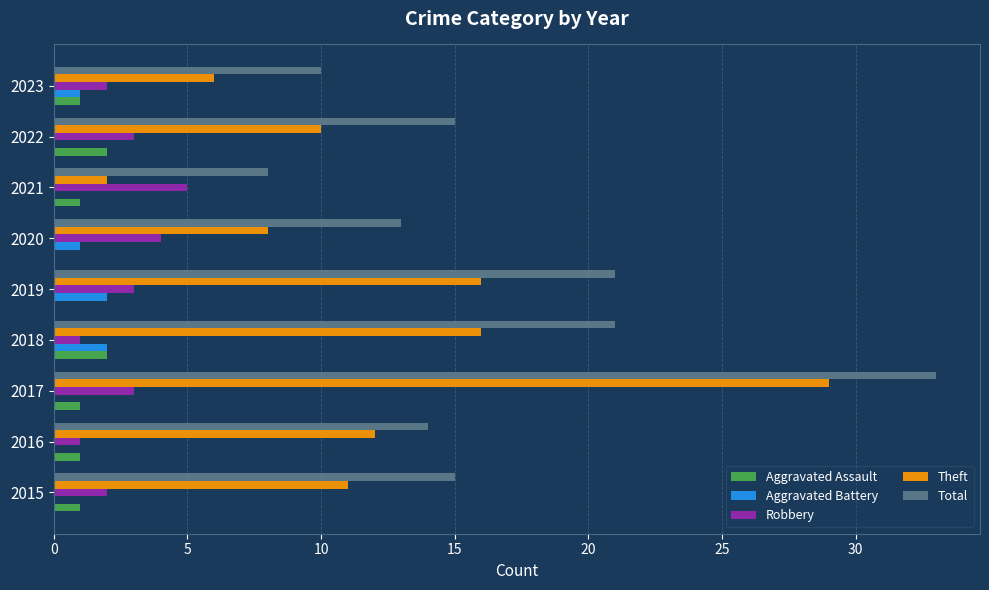

What is the sum of the Total values at 2020 and 2017?

46